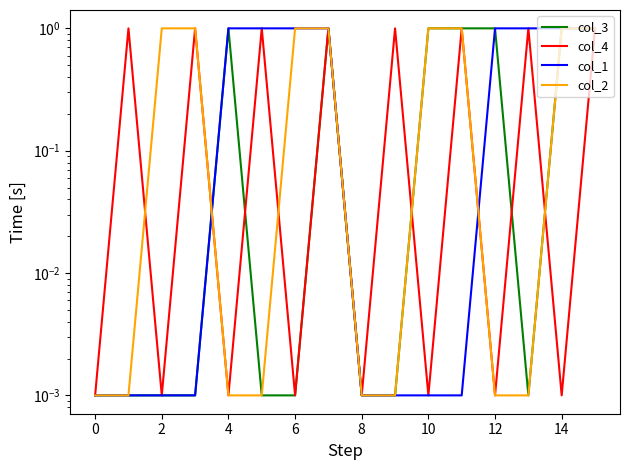

What is the label of the 1st point from the right?

15